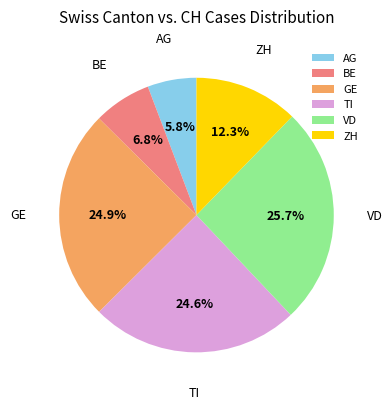

Is there any slice that represents more than half of the pie?

No